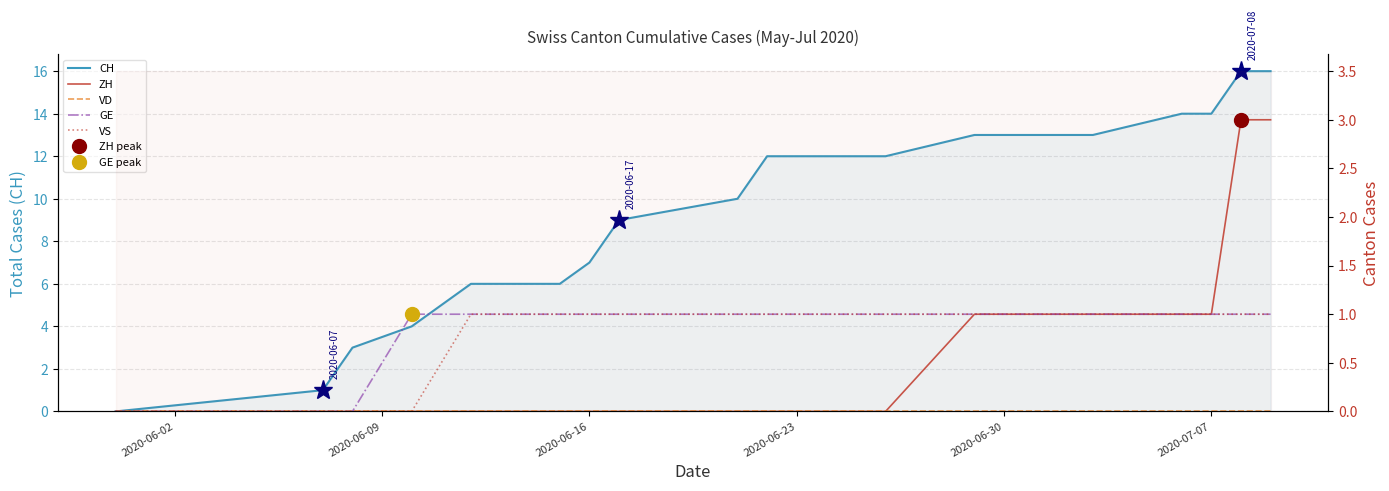

What is the maximum value for ZH?

3